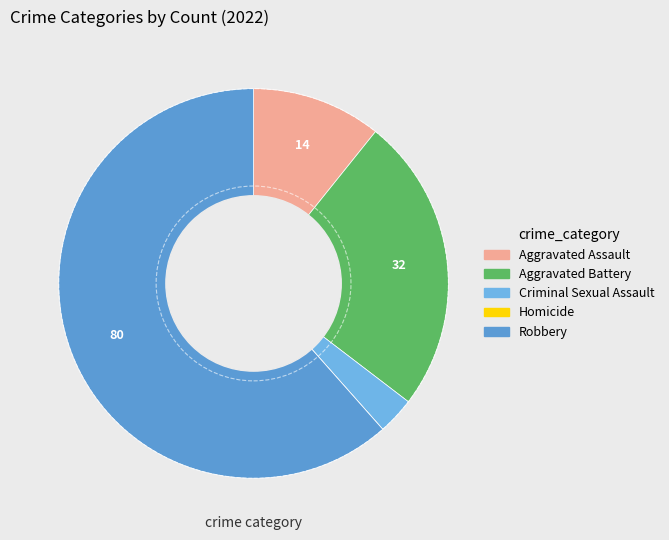

Which category has the smallest portion of the pie?

Homicide